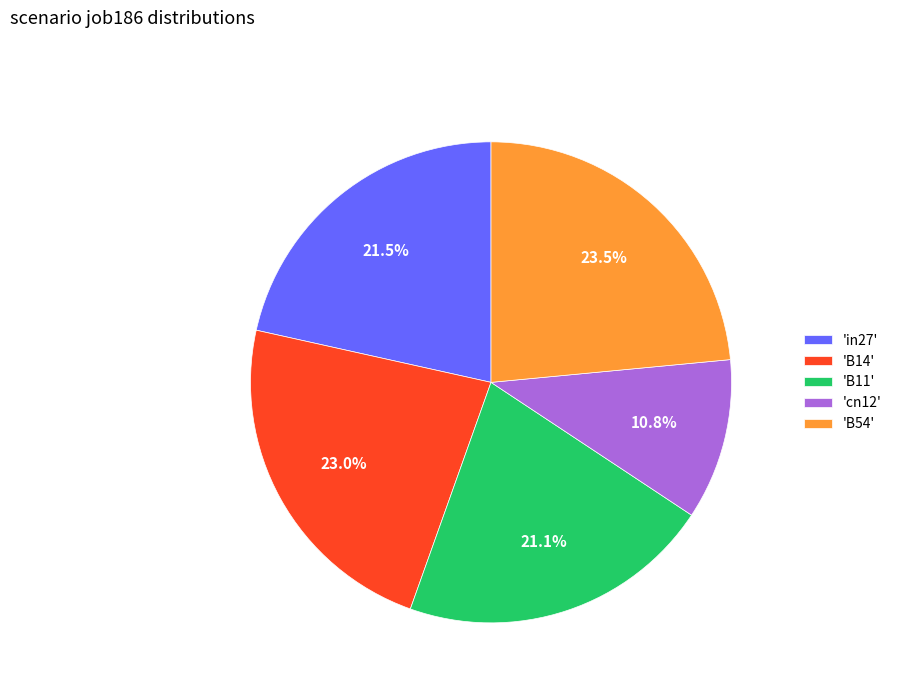

Which slice is the smallest?

'cn12'